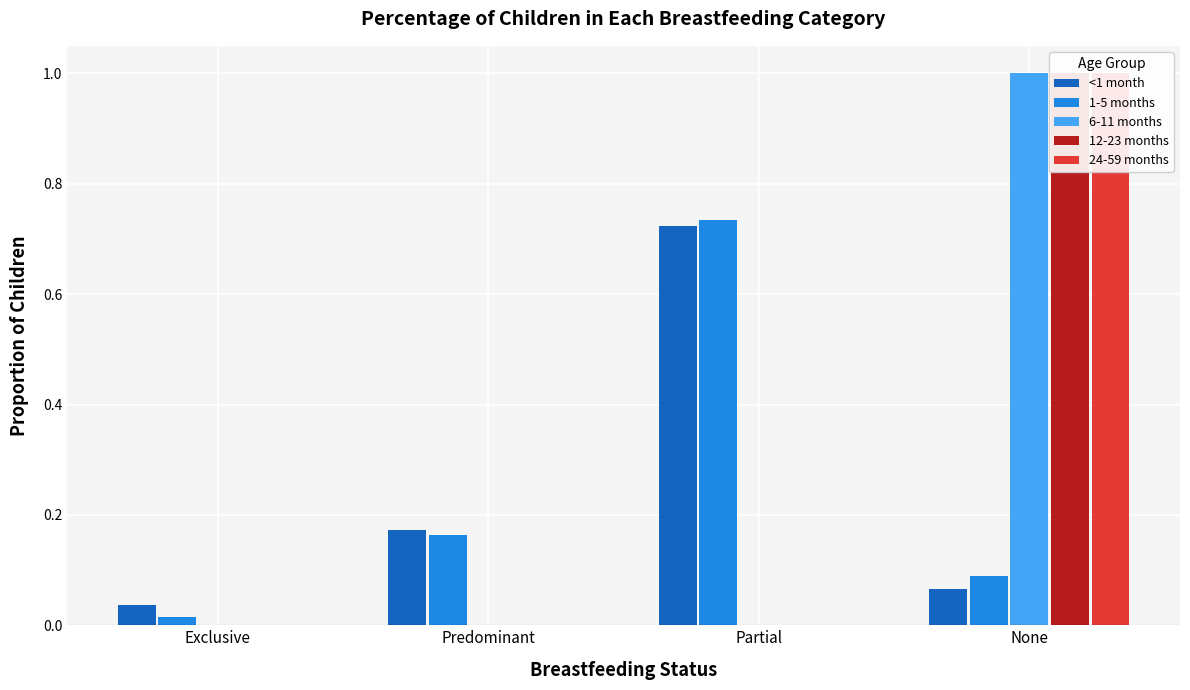

Which series has the largest range (max minus min)?

6-11 months